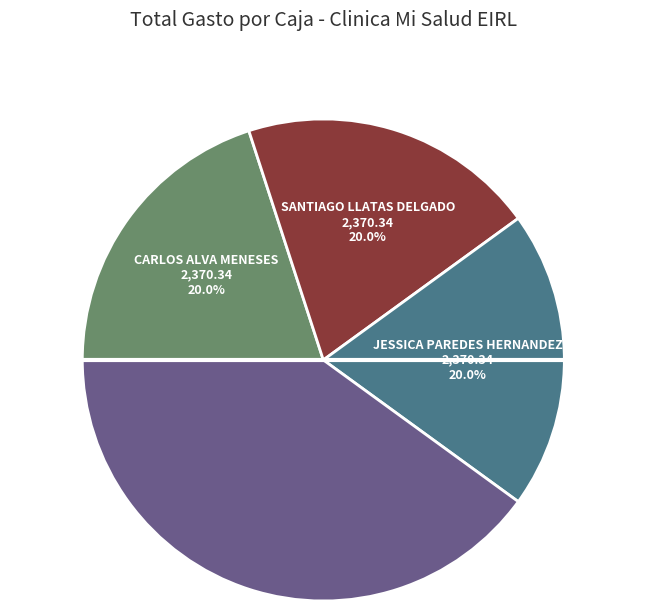

Does any single category account for the majority?

No